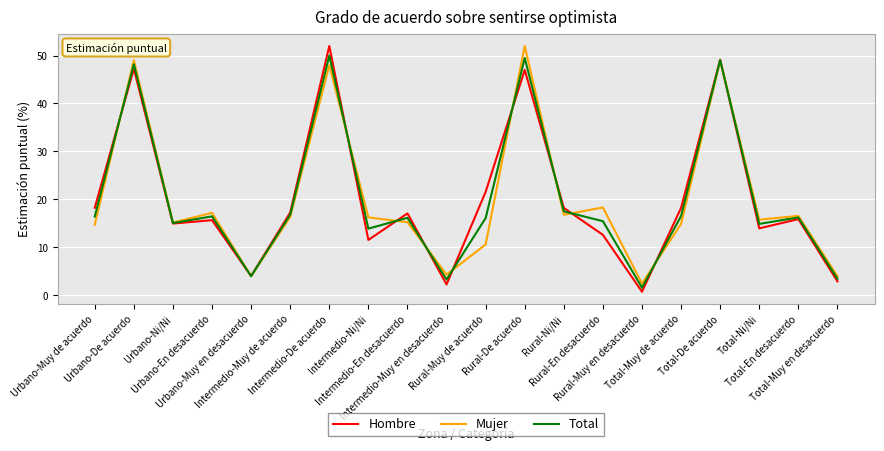

What is the total value across all series at Urbano-De acuerdo?

144.5